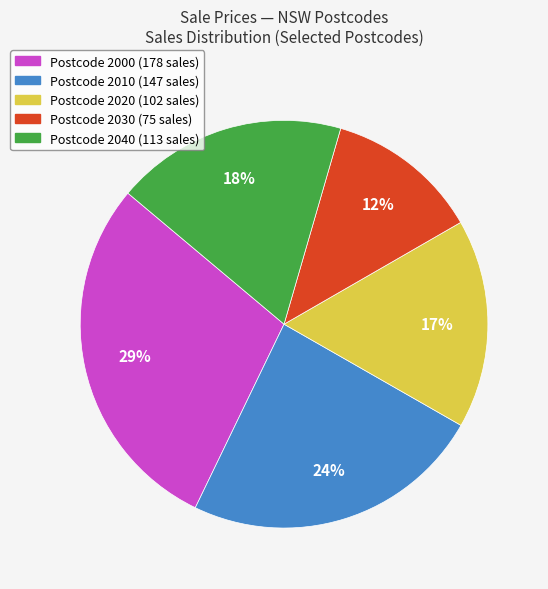

Does any single category account for the majority?

No